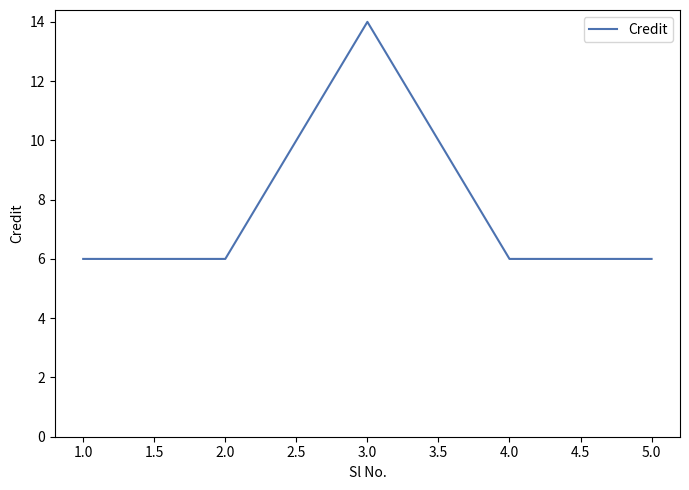

What is the maximum value shown in the chart?

14